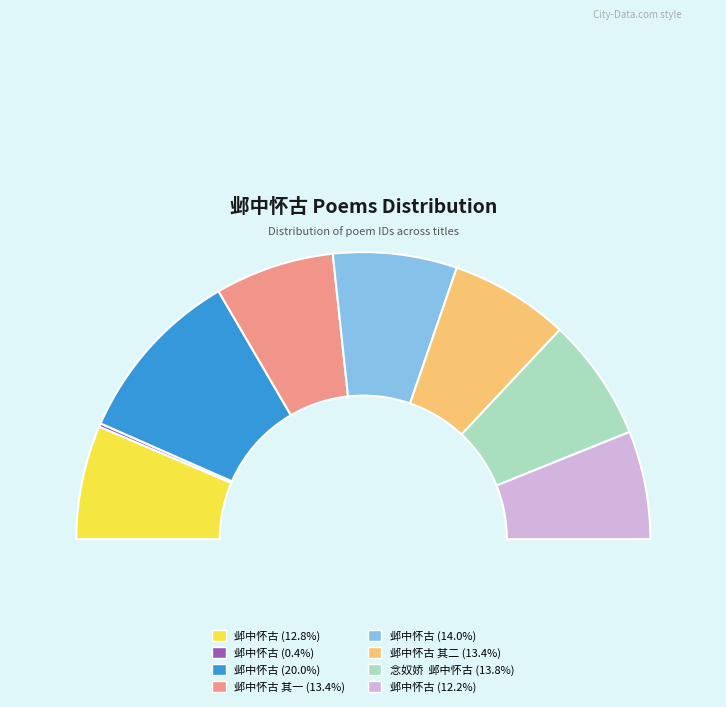

To the nearest percent, what portion does 邺中怀古 (748691) represent?

13%